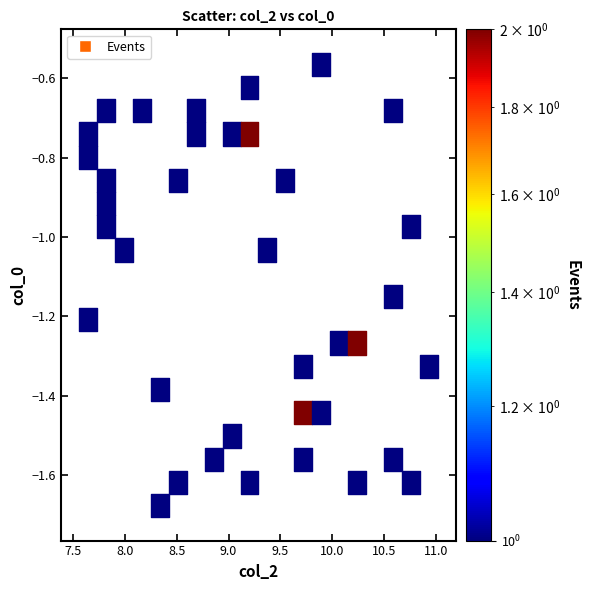

What is the range of Y values (max minus min)?

1.2